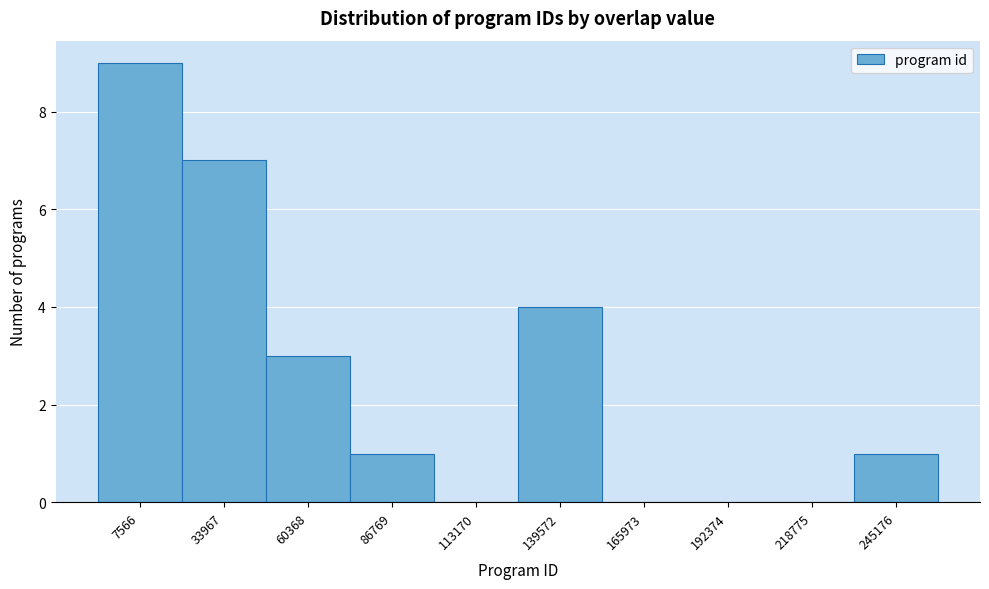

Reading left to right, extract all data points from this chart.

7566=9	33967=7	60368=3	86769=1	113170=0	139572=4	165973=0	192374=0	218775=0	245176=1